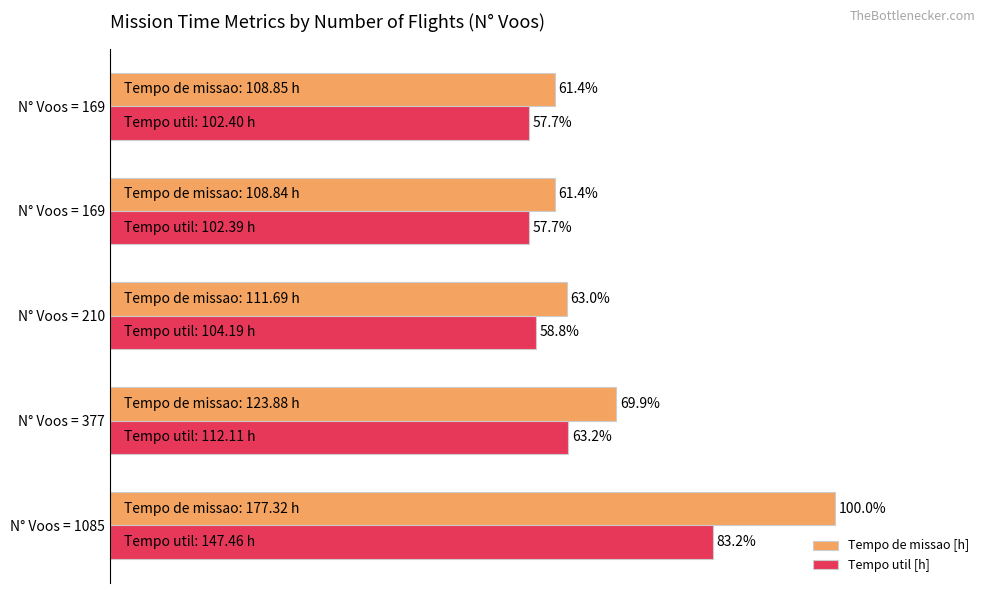

What are all the series names shown in the legend?

Tempo de missao [h], Tempo util [h]